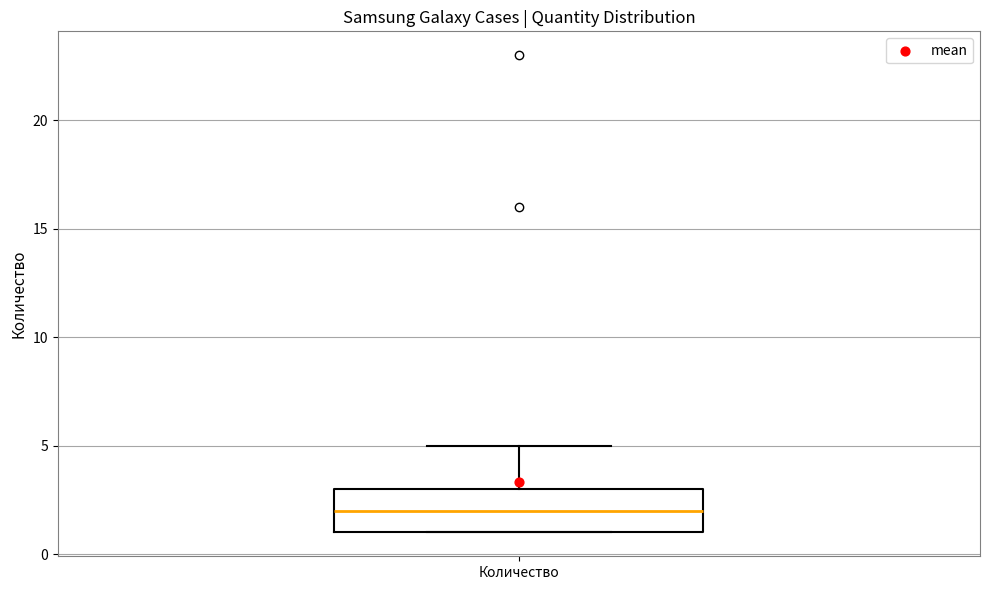

Where does the median line of the box for Количество sit on the y-axis? The values are not printed on the chart, so give them approximately, as read against the axis.

2